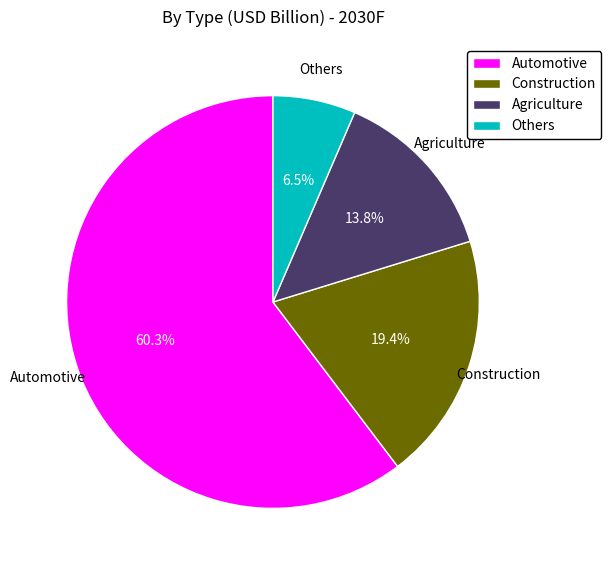

What is the smallest slice in the pie chart?

Others